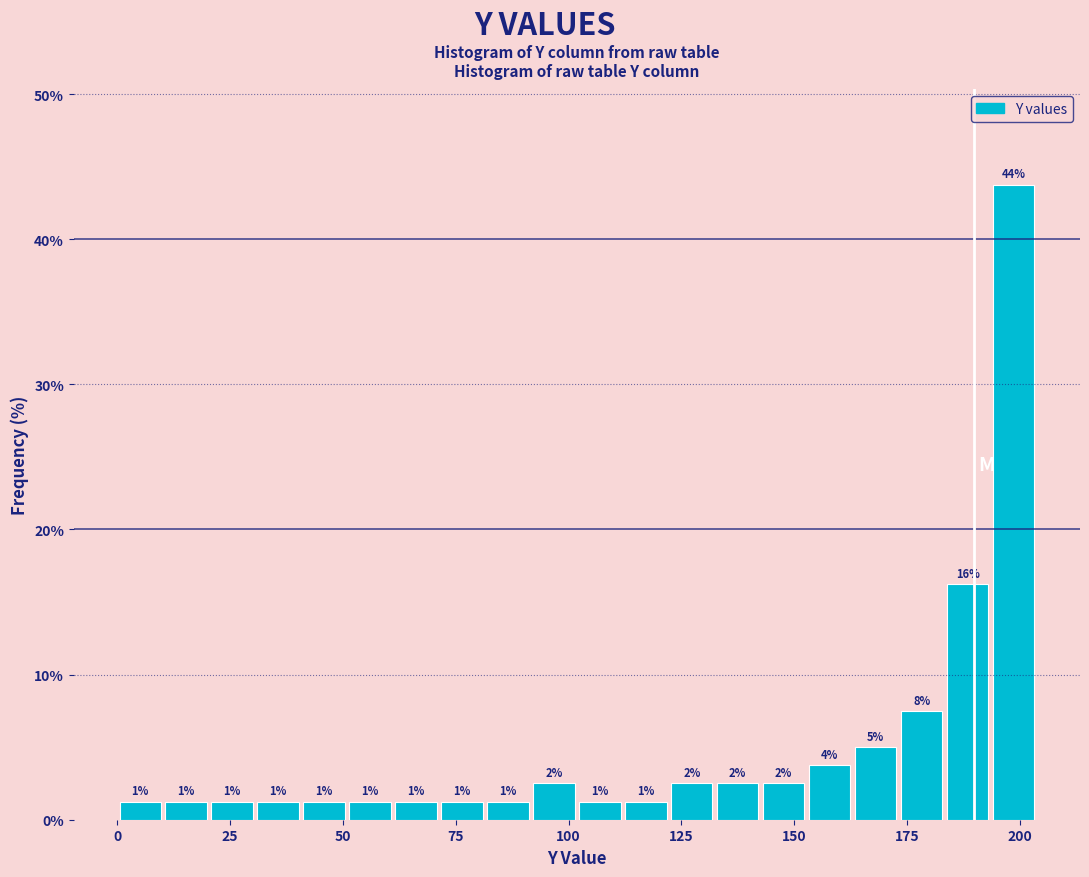

Read against the x-axis, roughly where is the centre of the tallest bar?

200